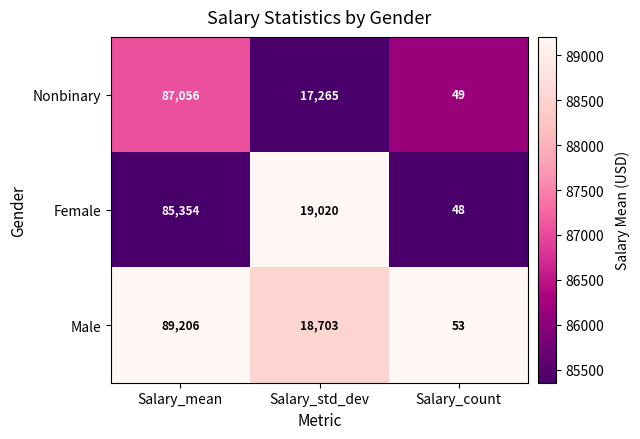

What is the spread (max minus min) of values at Salary_mean?

3852